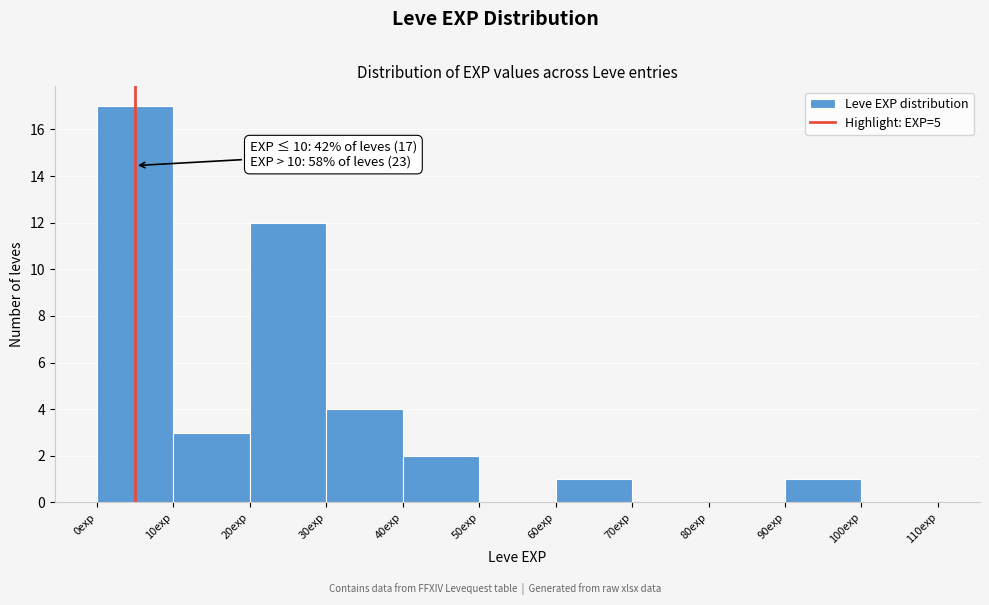

Over which range of the x-axis is the bar tallest?

0 to 10